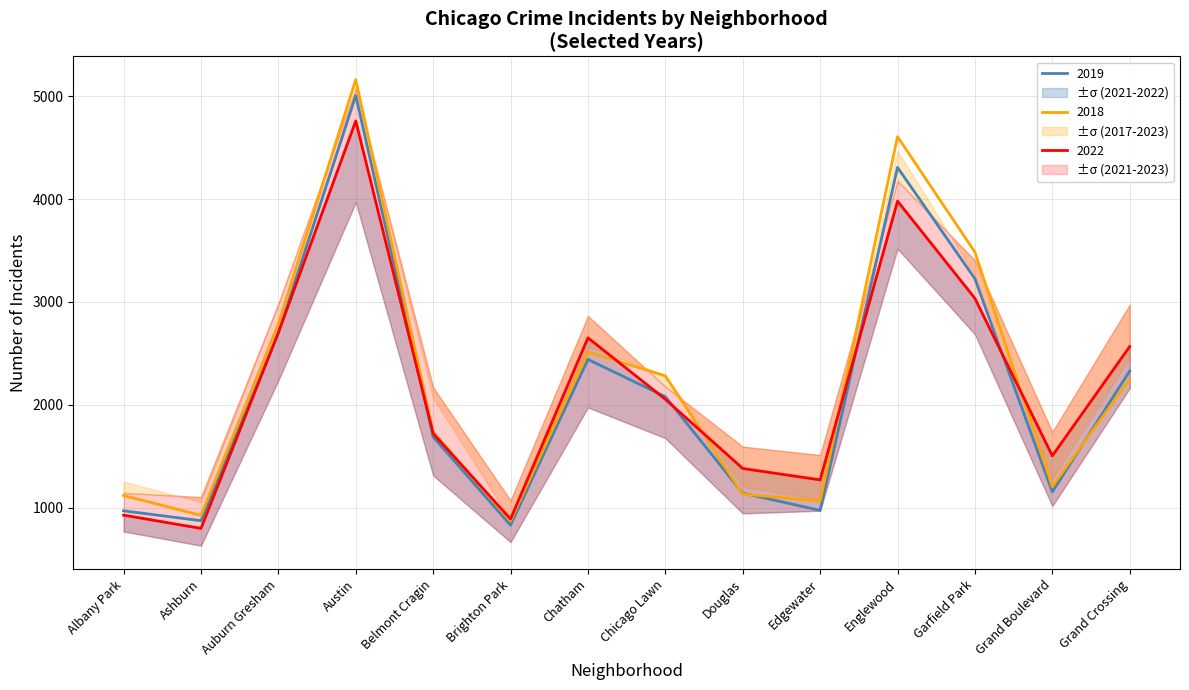

True or false: 2017 and 2019 cross at least once.

True